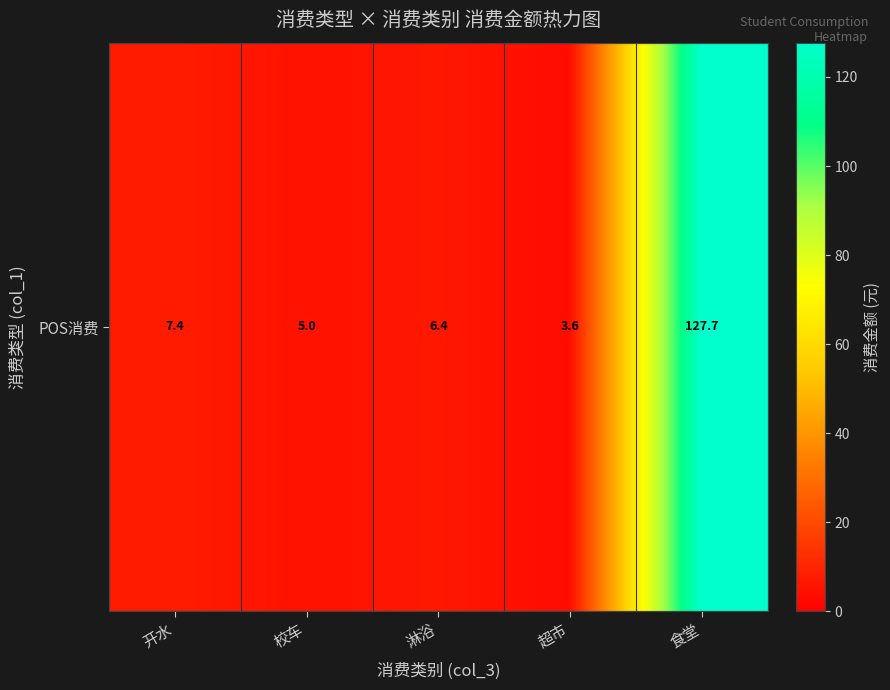

Rank the categories by value from lowest to highest.

超市, 校车, 淋浴, 开水, 食堂